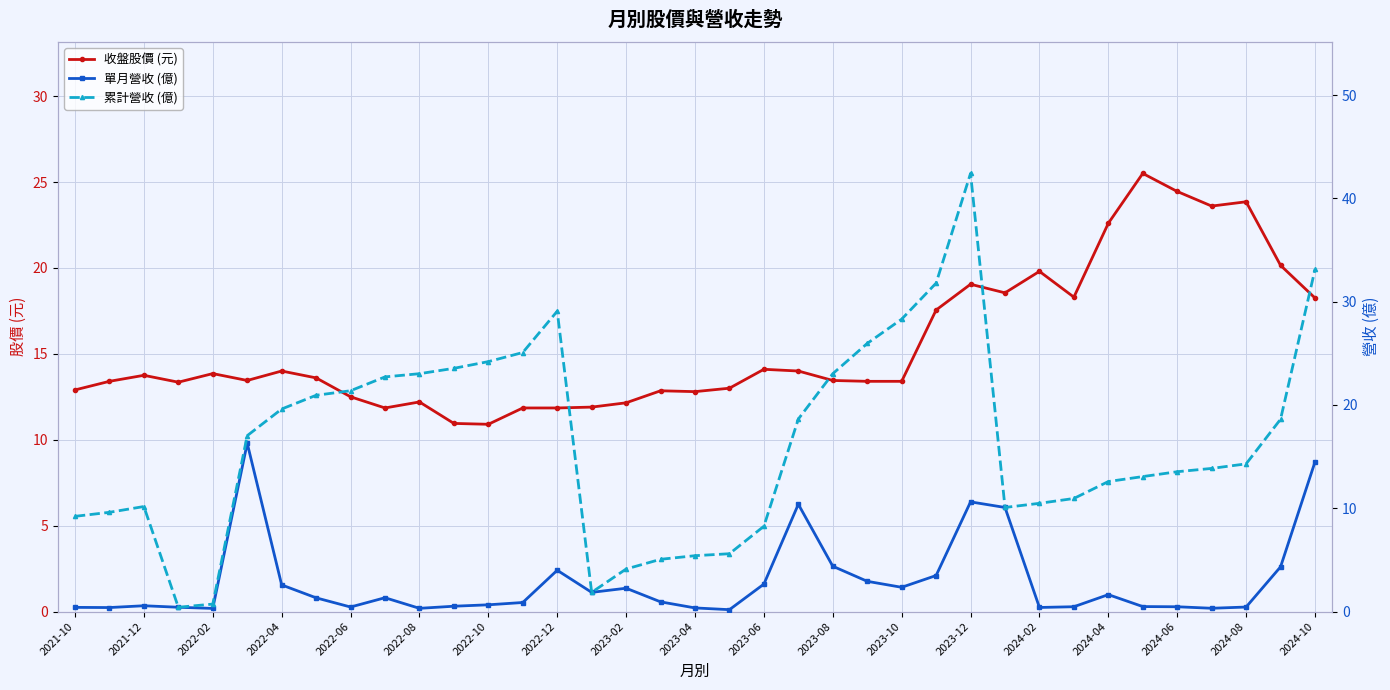

What is the lowest value of the 收盤股價 (元) series?

10.9